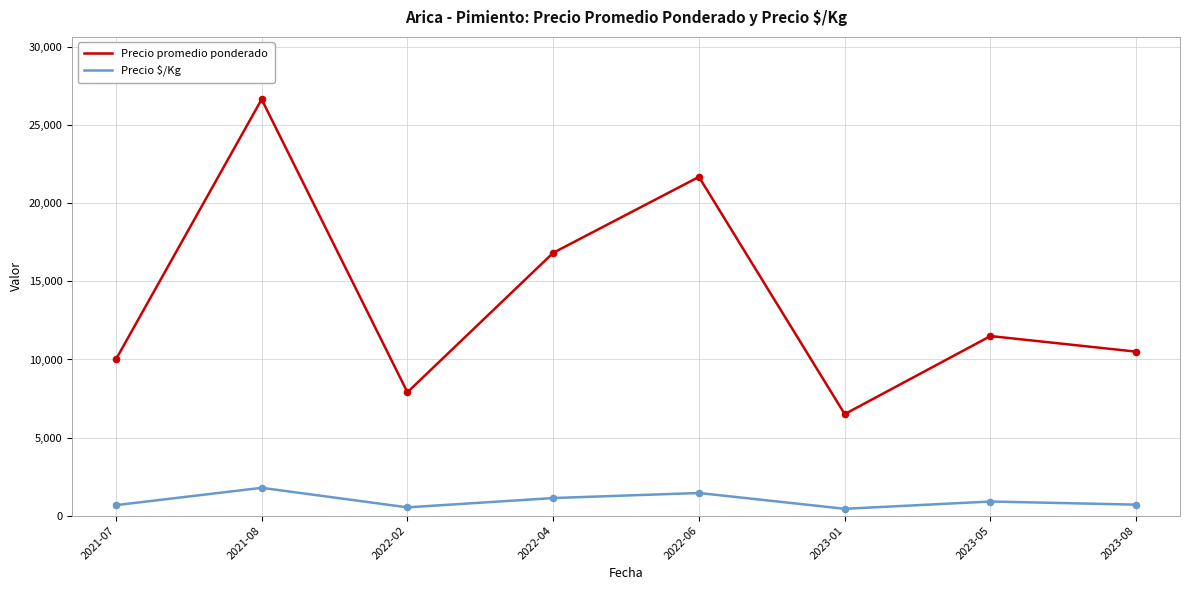

Which series changed the most between 2023-01 and 2023-05?

Precio promedio ponderado